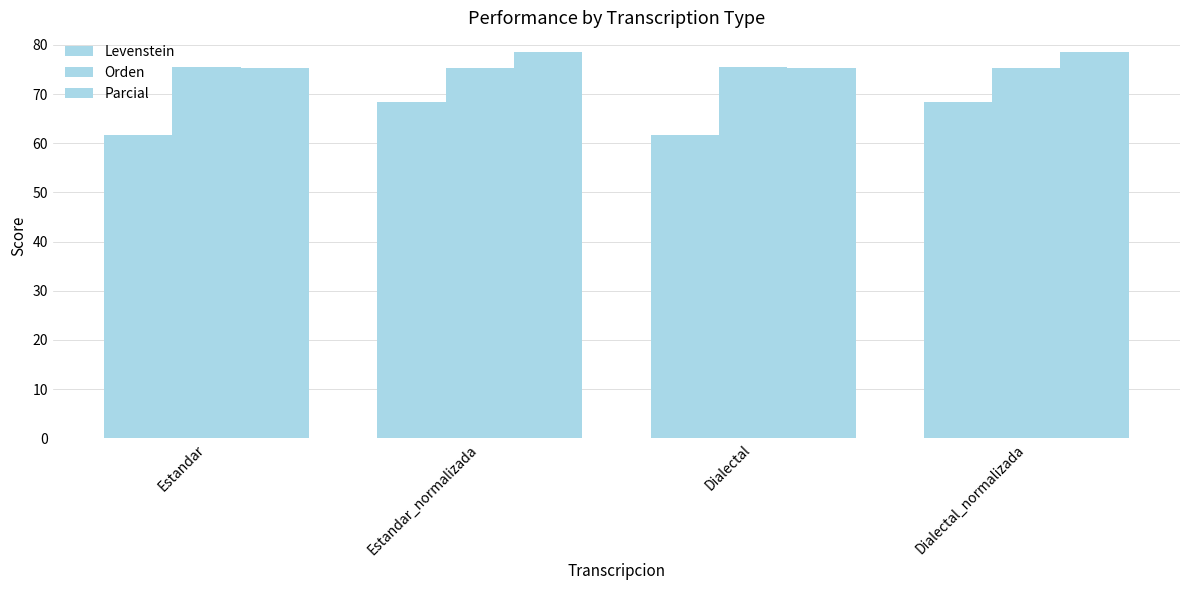

How many data points does each series have?

4